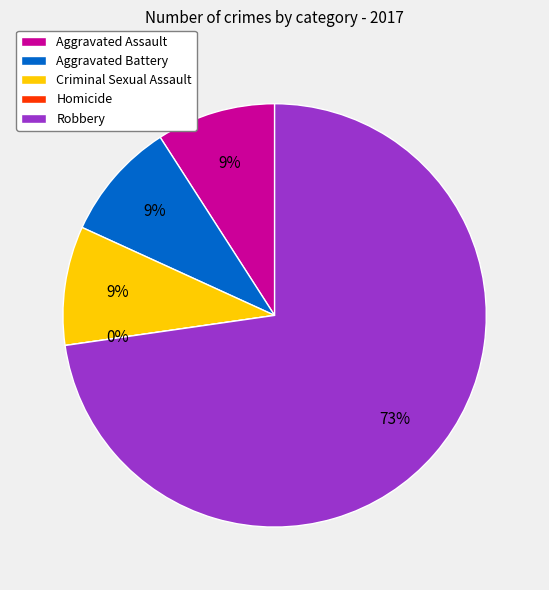

How many segments does this pie chart have?

5